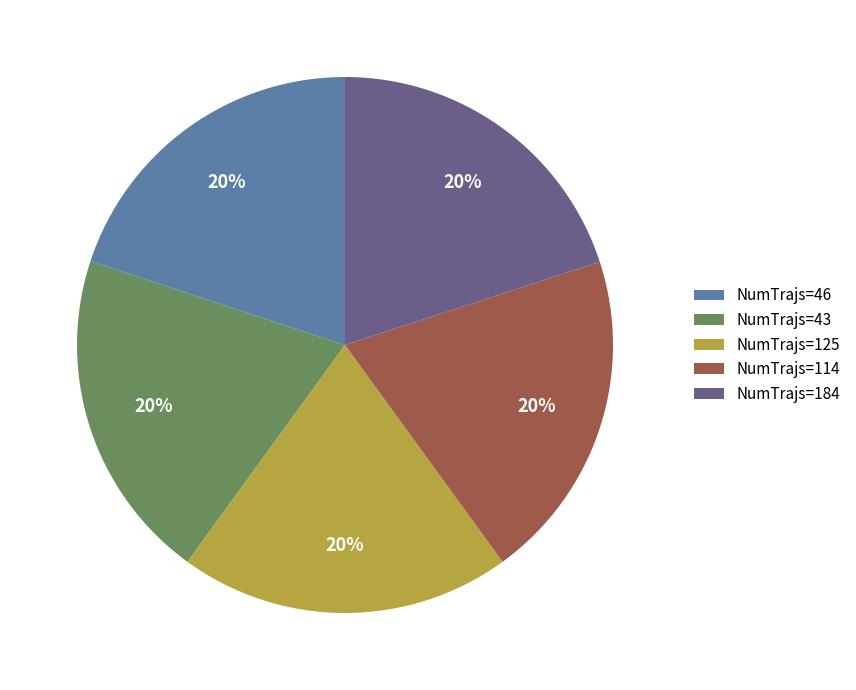

To the nearest percent, what portion does NumTrajs=46 represent?

20%